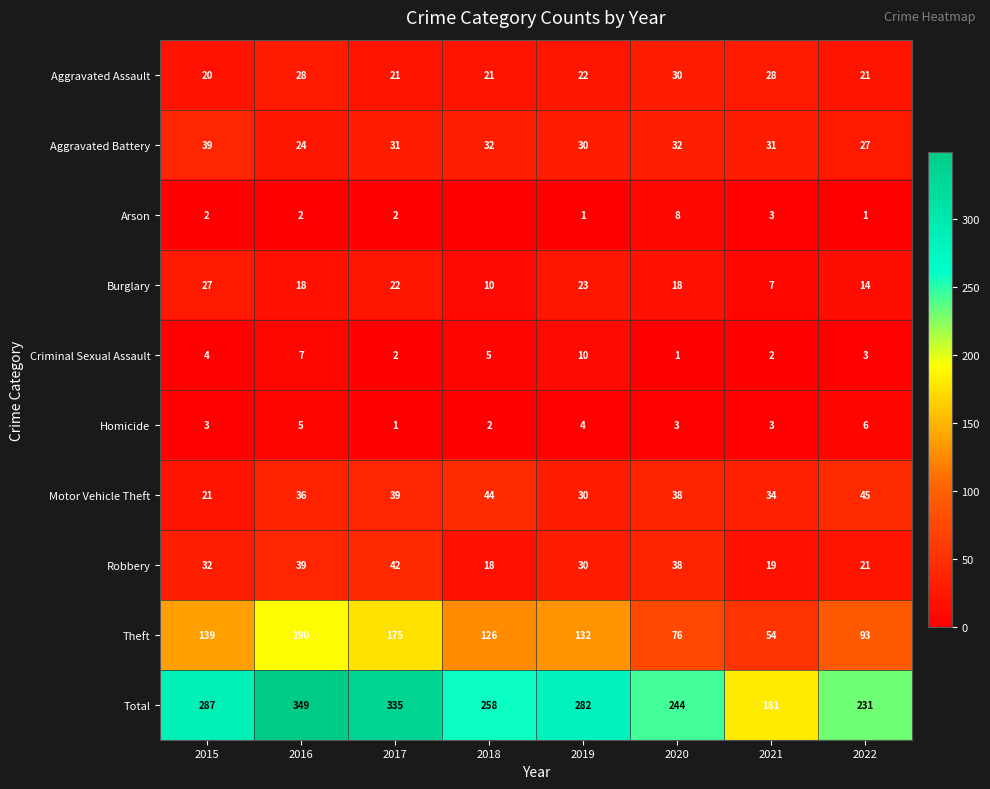

At 2015, list the series in order from largest to smallest.

Total, Theft, Aggravated Battery, Robbery, Burglary, Motor Vehicle Theft, Aggravated Assault, Criminal Sexual Assault, Homicide, Arson